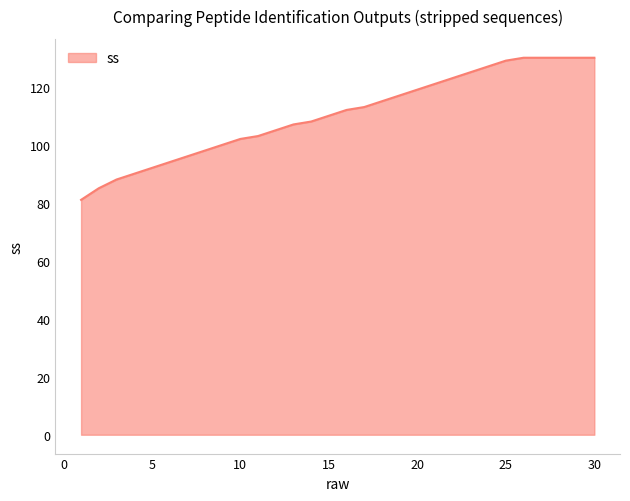

What is the difference between the maximum and minimum values?

49